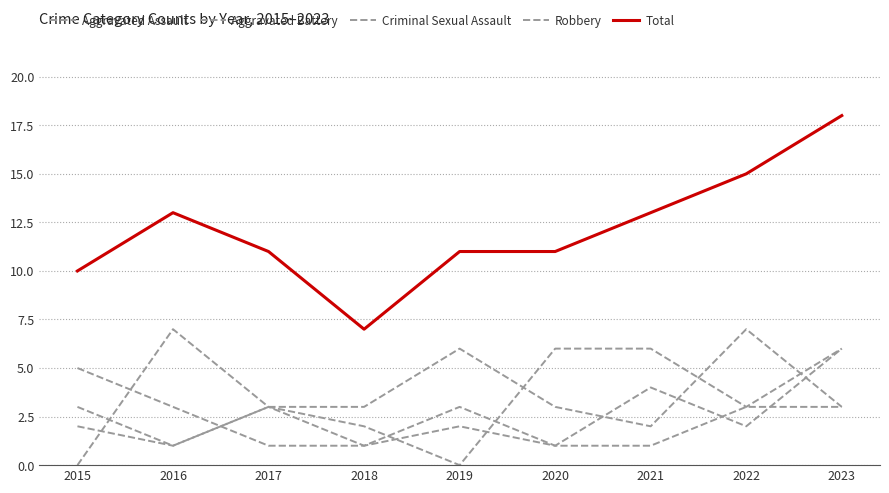

What is the lowest value of the Aggravated Battery series?

1